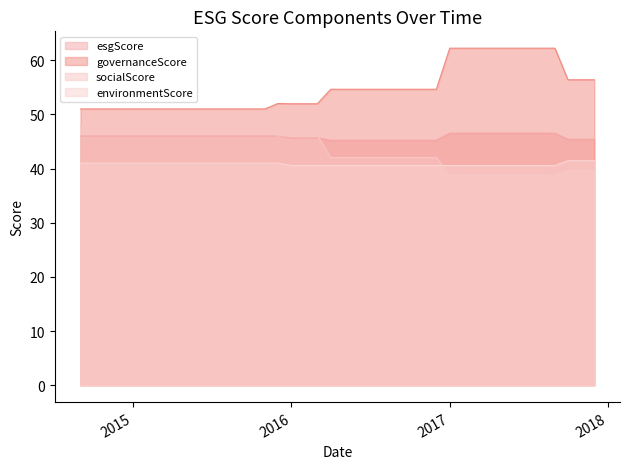

What are all the series names shown in the legend?

esgScore, governanceScore, socialScore, environmentScore